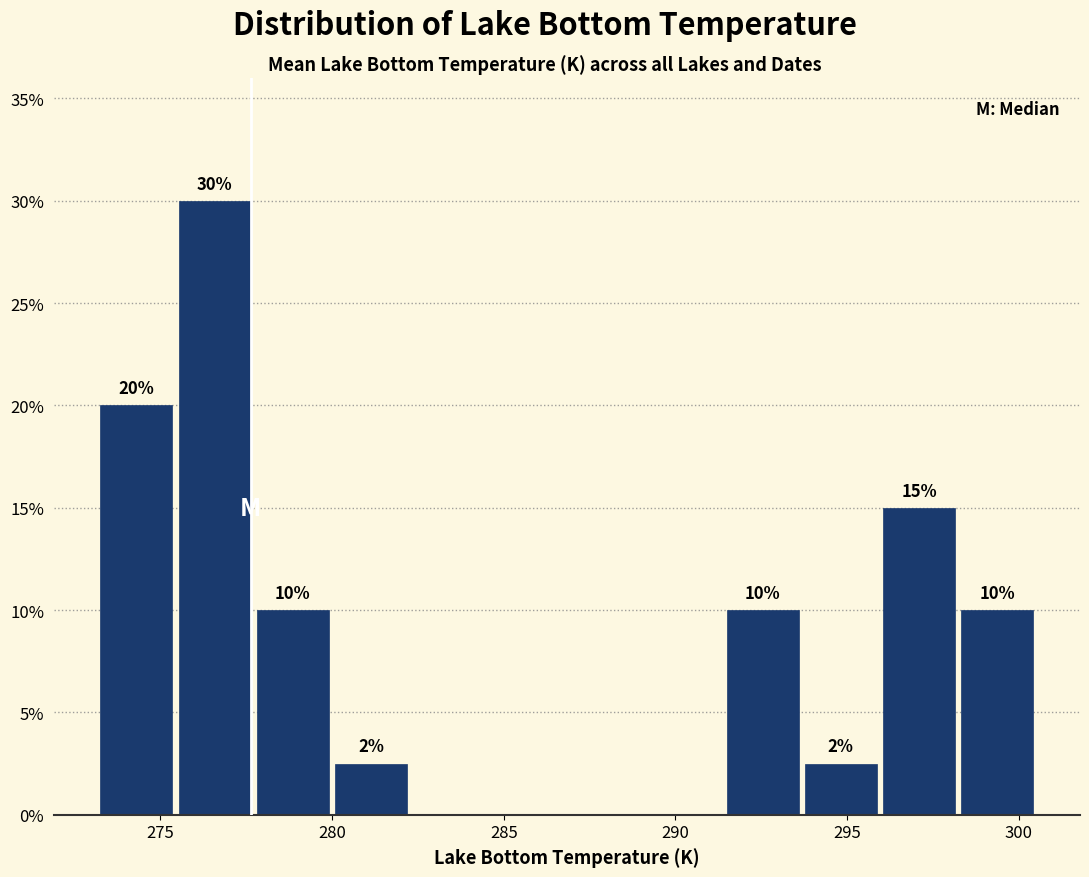

Which range on the x-axis has the tallest bar?

275.5 to 277.5